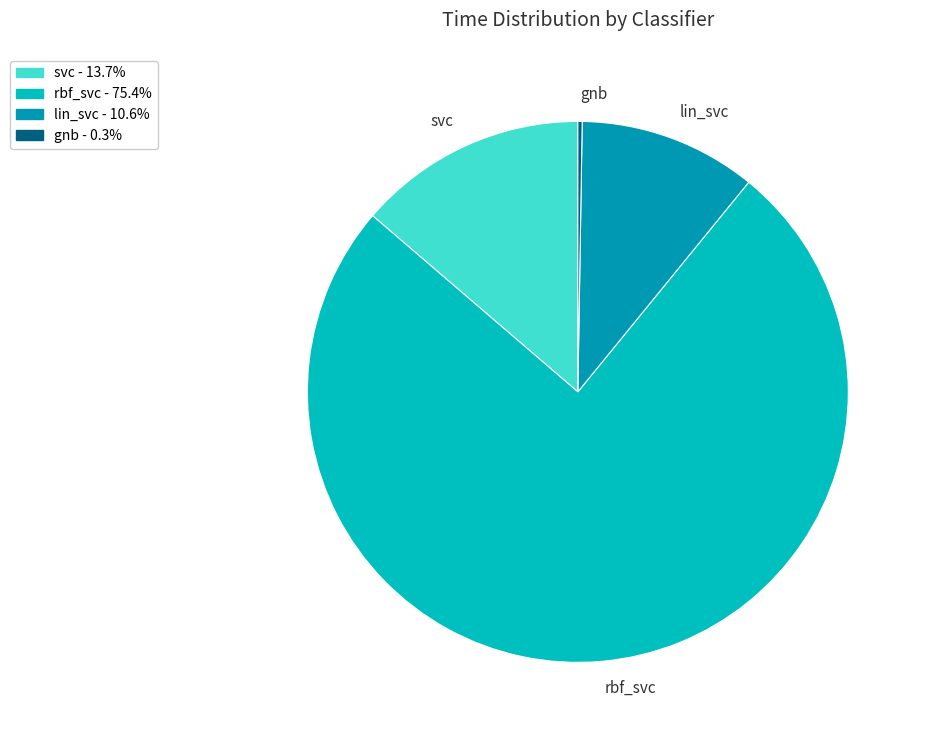

Does svc represent more than half of the total?

No